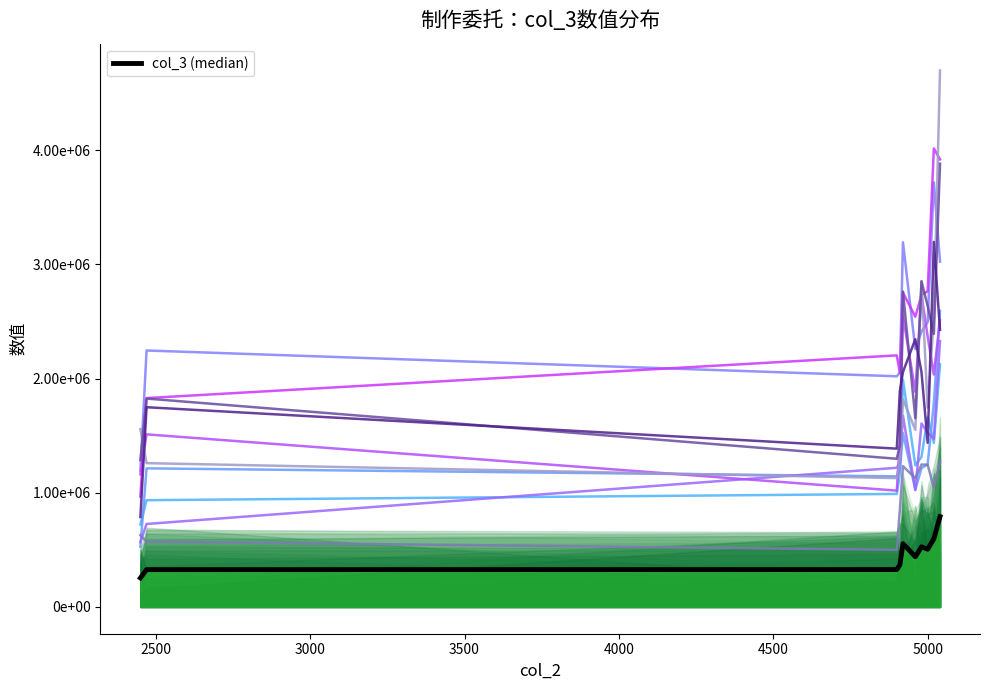

Between 3000 and 5000, which is larger?

5000